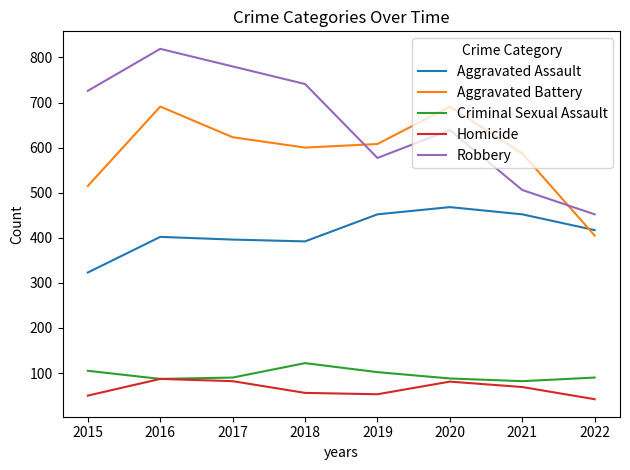

Where does the Homicide series first go above 69?

2016